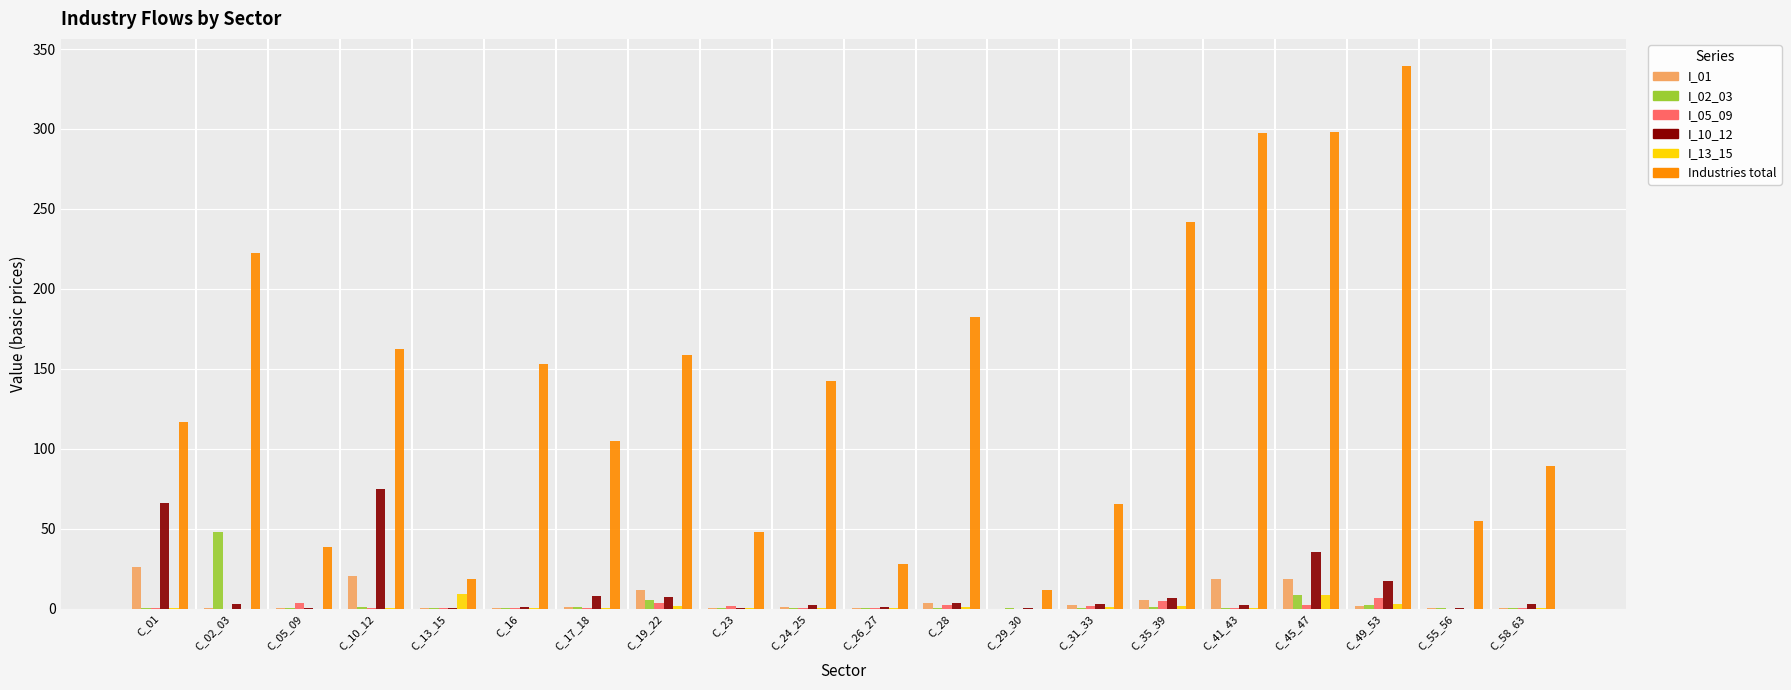

Is it true that Industries total equals 162.5 at C_10_12?

True